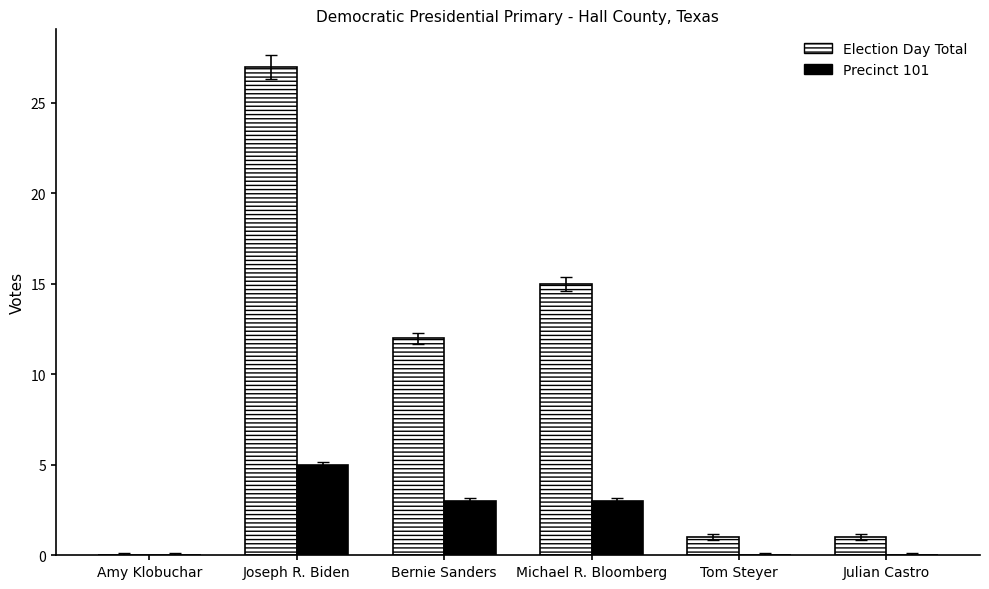

Which series changed the most between Bernie Sanders and Tom Steyer?

Election Day Total